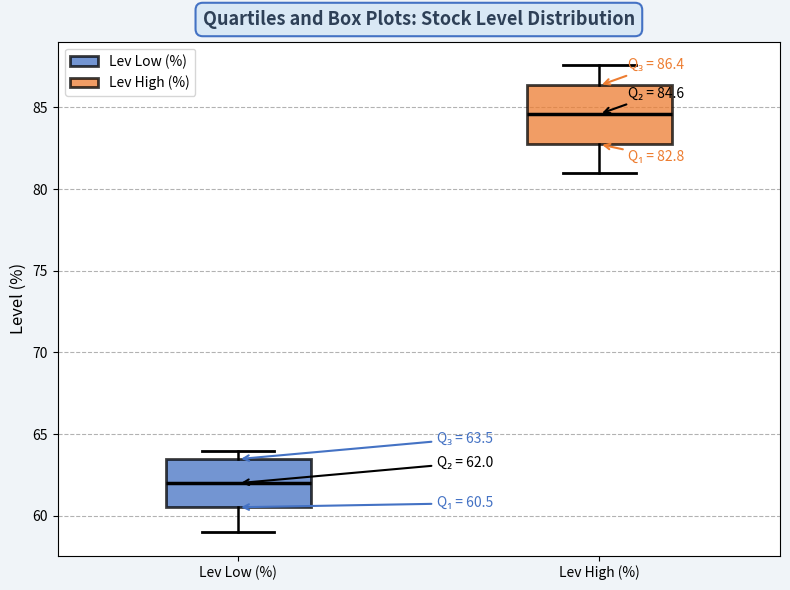

Which box is the tallest, from its lower edge to its upper edge?

Lev High (%)